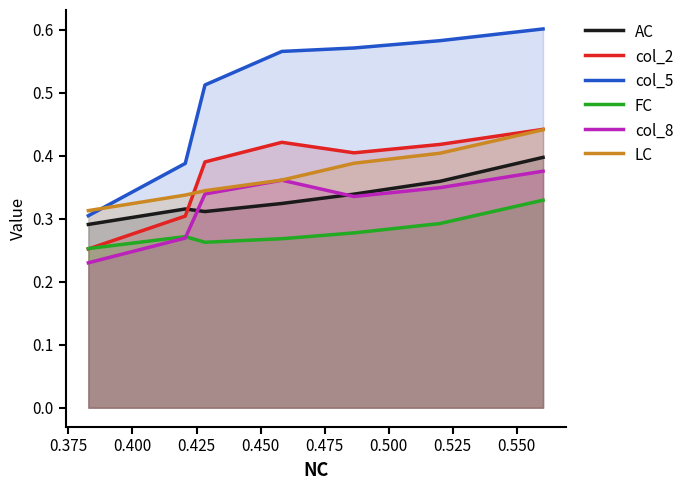

Which series has the largest total across all categories?

col_5